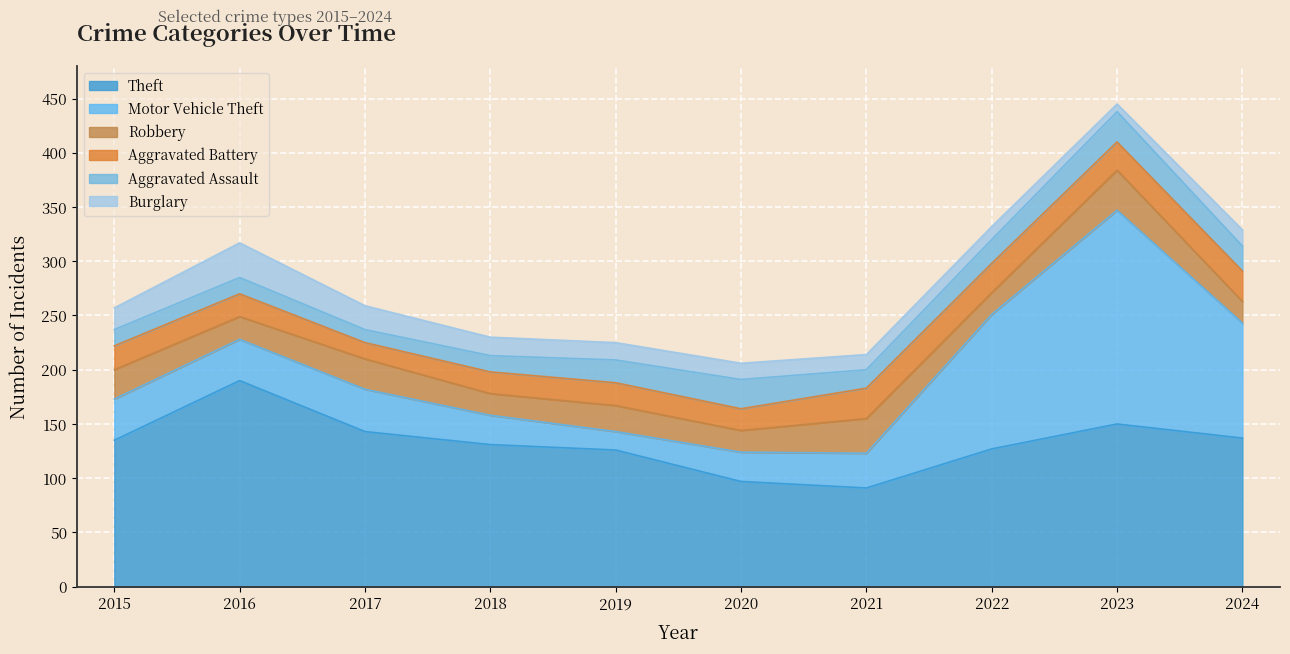

How many interior local valleys does the Motor Vehicle Theft series have?

1